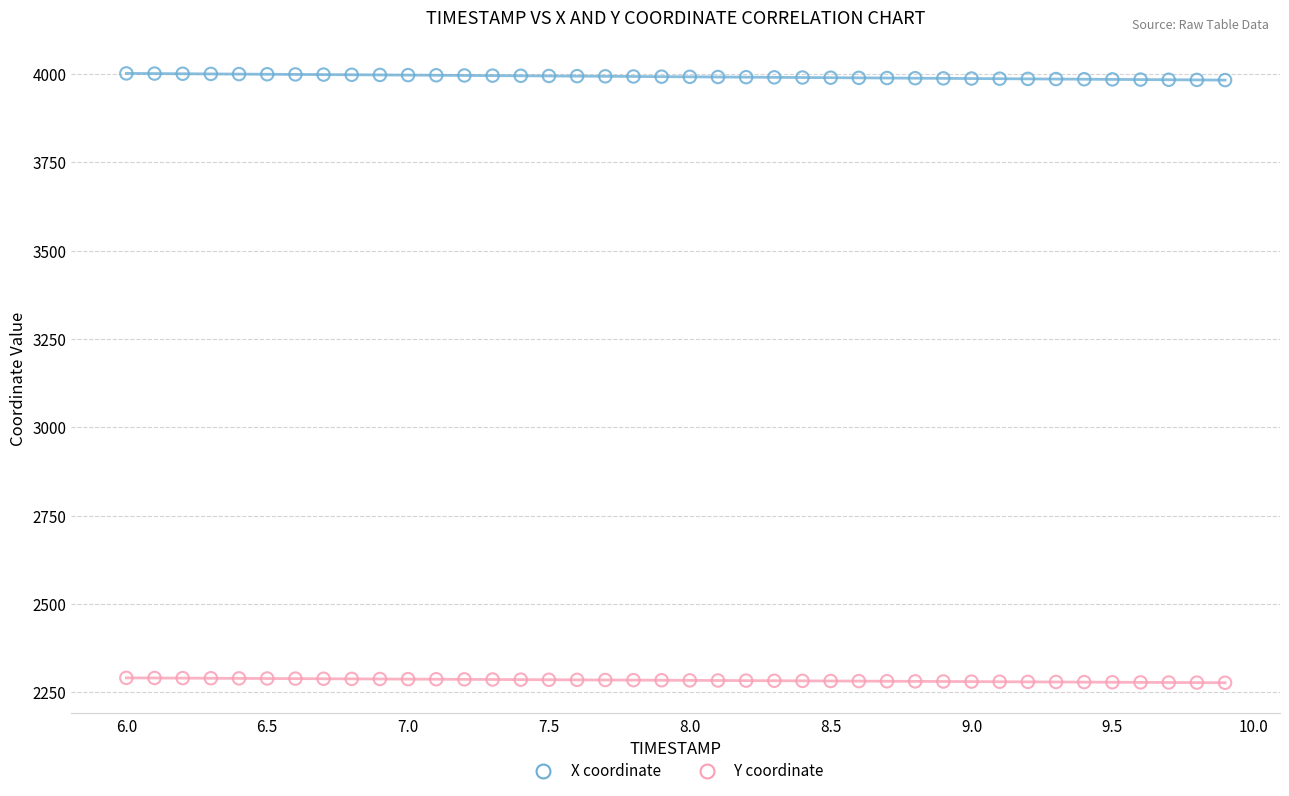

Across all data points, what is the range of Y values (max minus min)?

1724.3